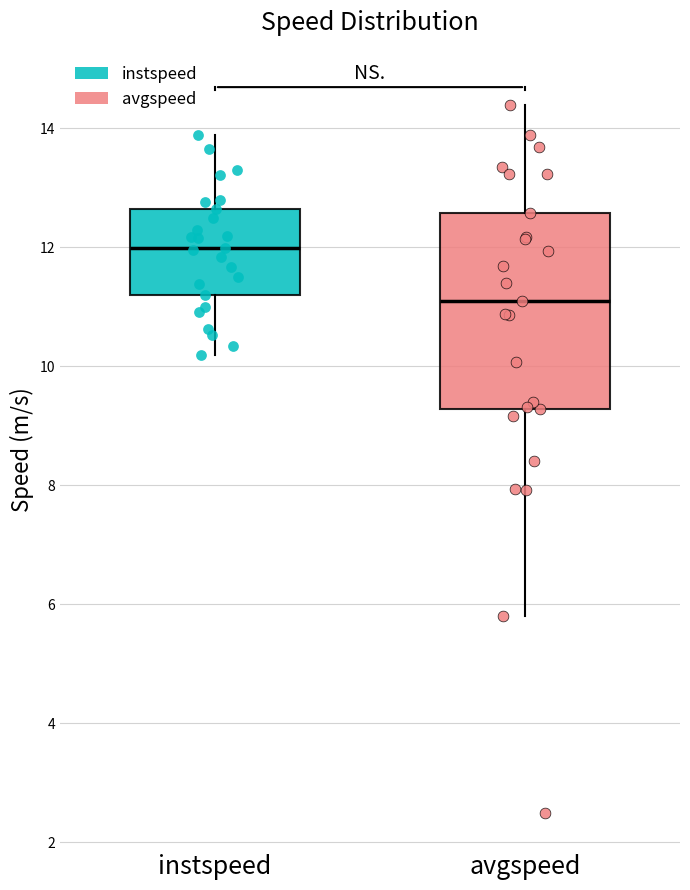

Reading left to right, transcribe this box plot: for each box, give where its median line is, the range the box spans, and where its two whiskers end, as read against the y-axis. The values are not printed on the chart, so give them approximately, as read against the axis.

instspeed: median 12.0, box 11.2 to 12.6, whiskers 10.2 to 13.8
avgspeed: median 11.0, box 9.2 to 12.6, whiskers 5.8 to 14.4